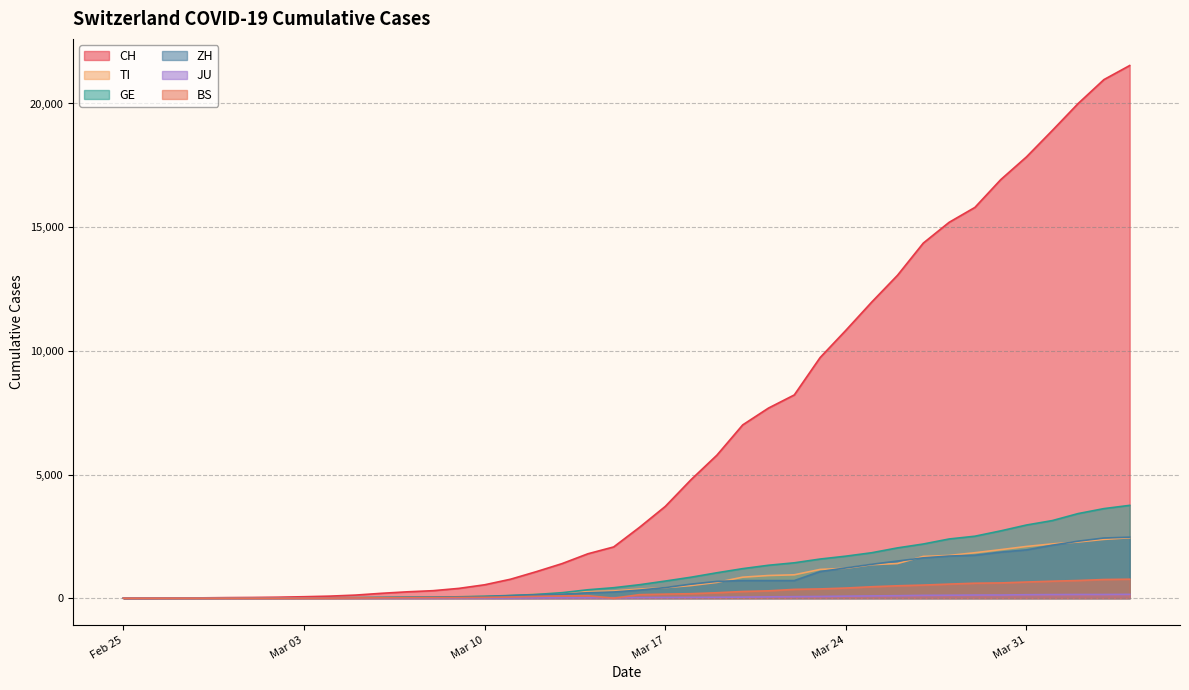

Which series has the largest total across all categories?

CH